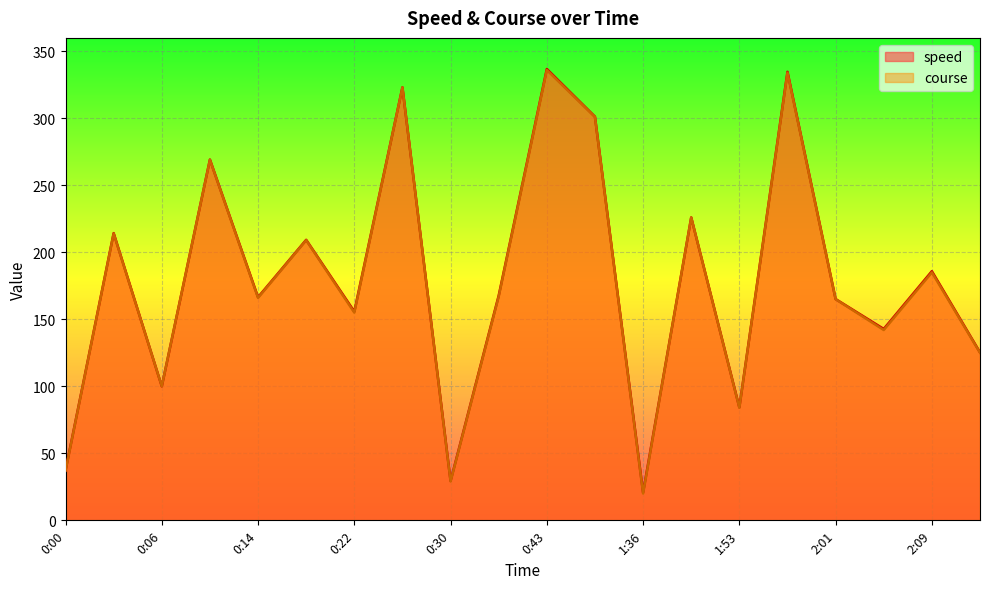

Where is the first local maximum for course?

0:04